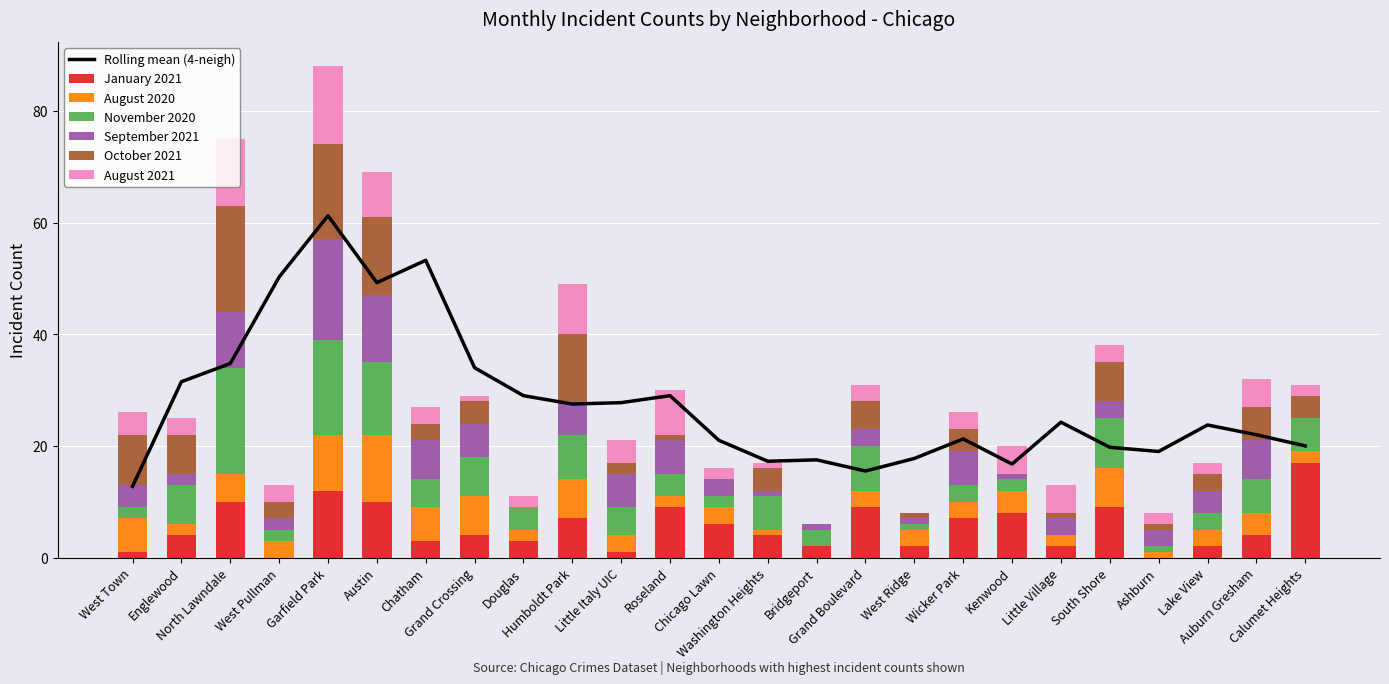

At which category is the sum across all series the highest?

Garfield Park